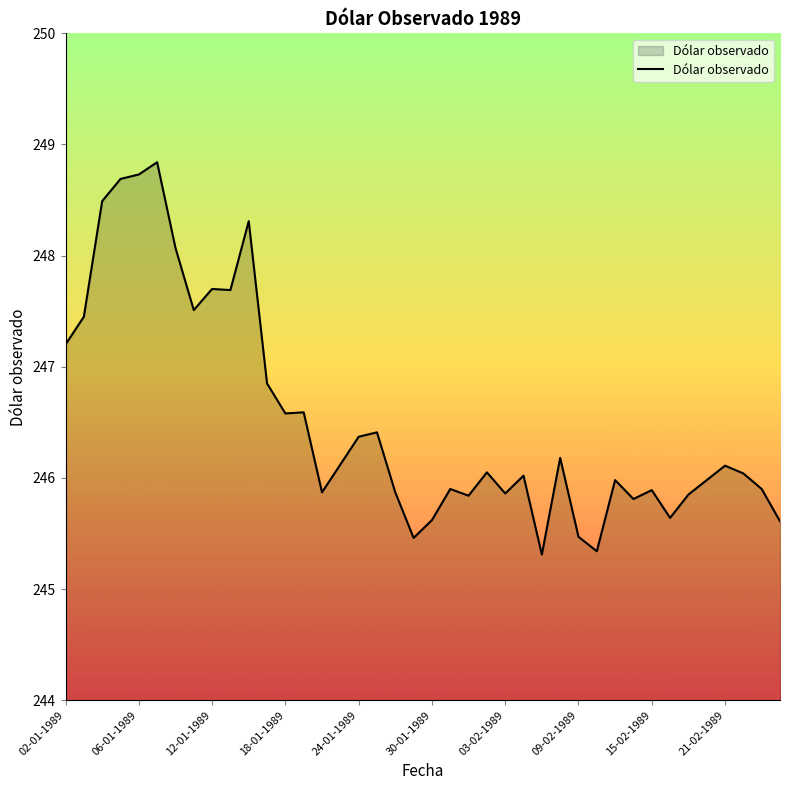

What is the maximum value shown in the chart?

248.8